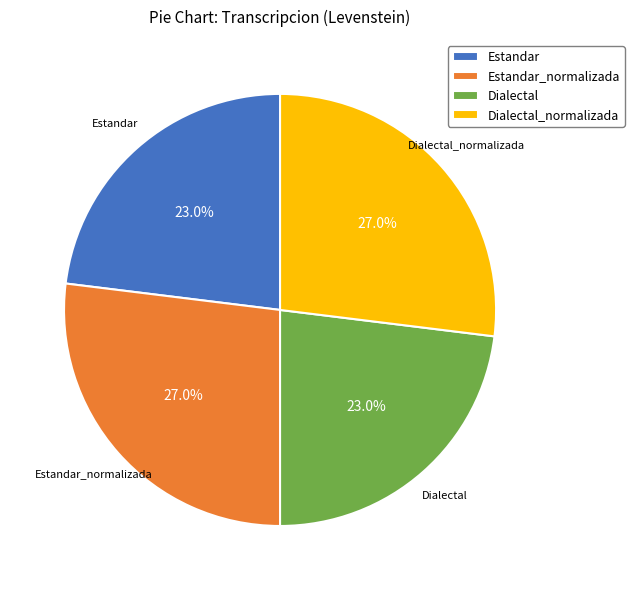

Is it true that Dialectal_normalizada is 14% of the pie?

False